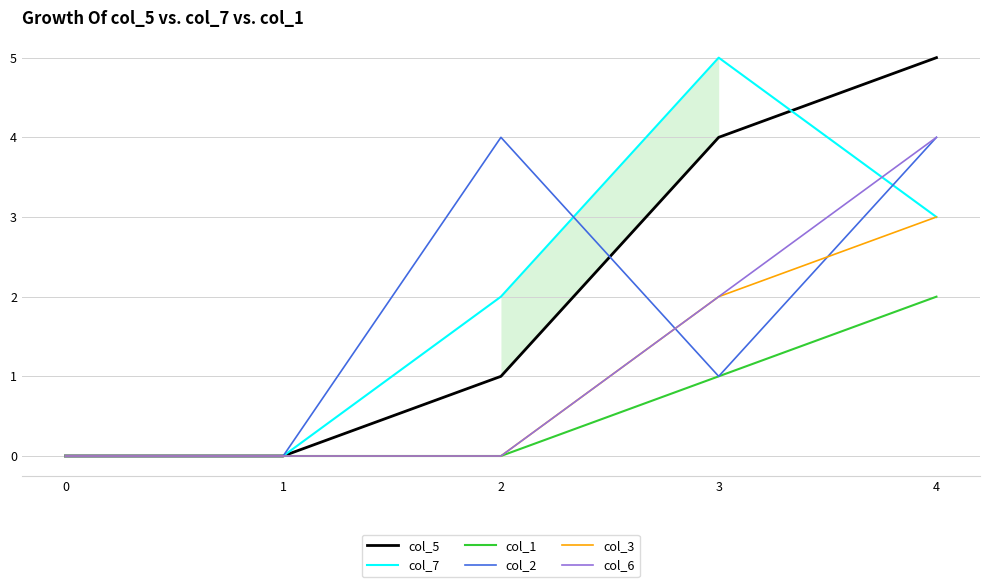

How many values in col_7 are above zero?

3